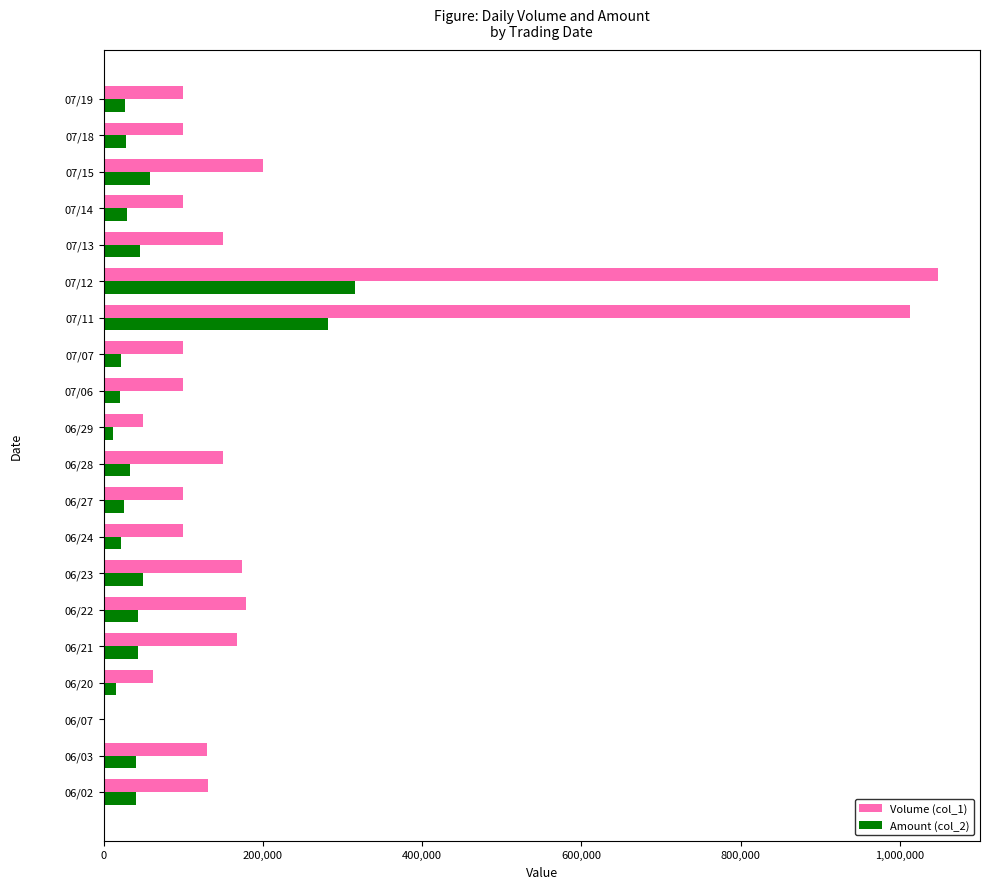

At which category is the sum across all series the highest?

07/12